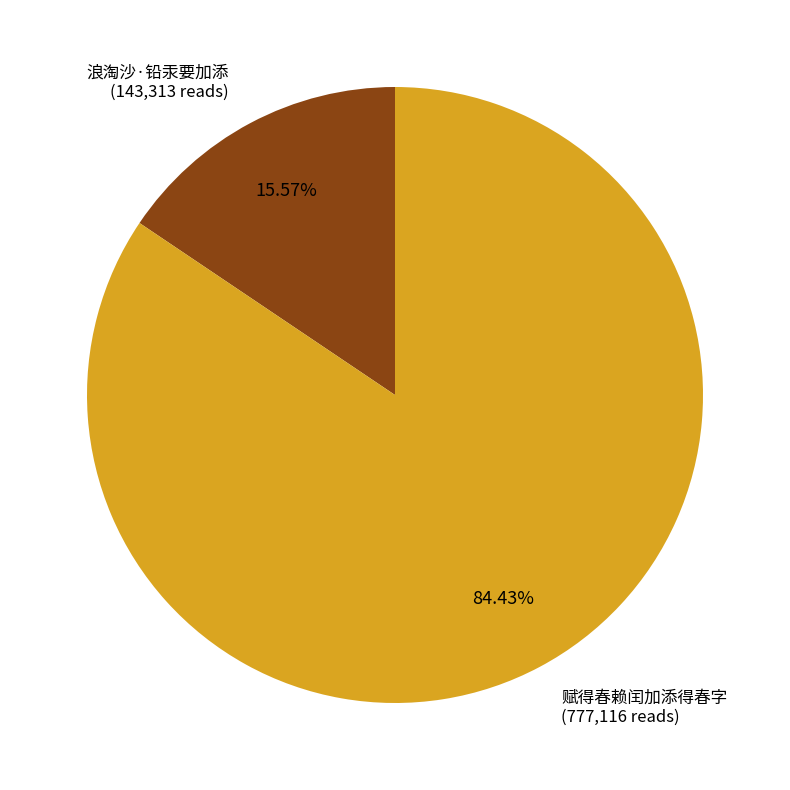

Is there a majority slice in this chart?

Yes